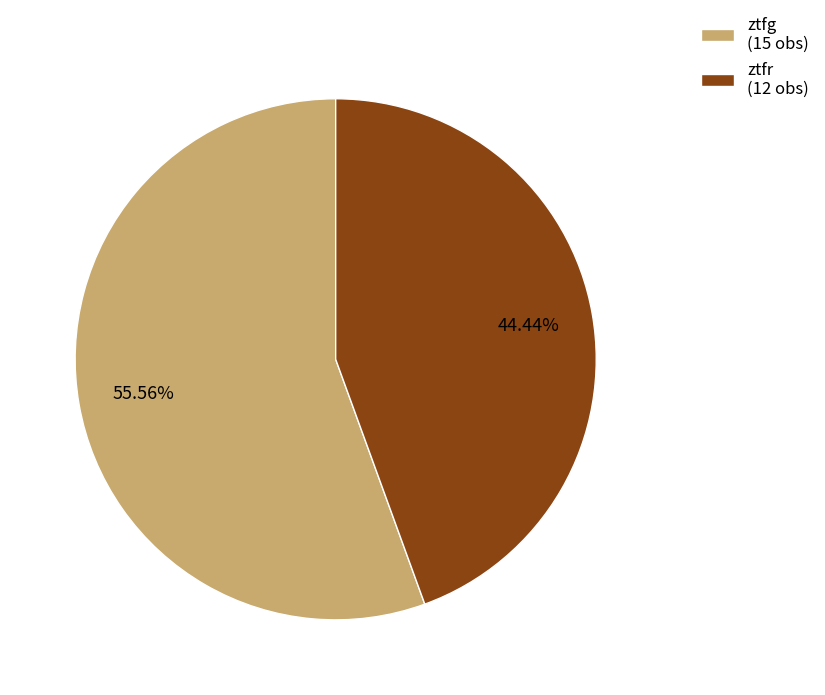

How many slices are in this pie chart?

2